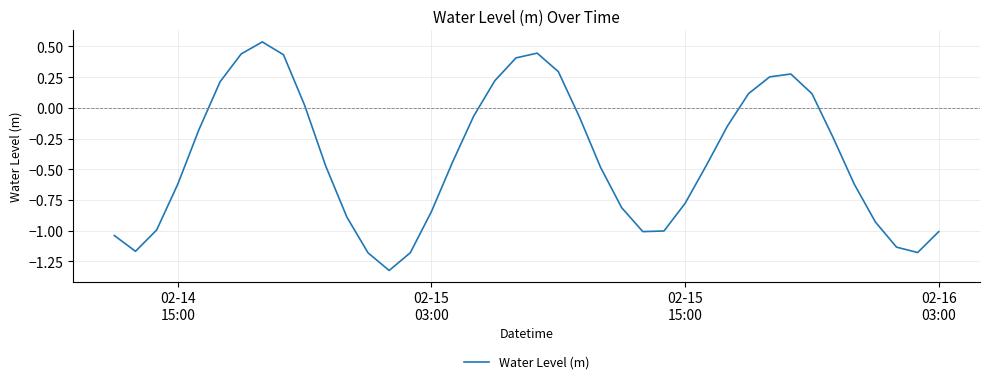

What is the difference between the maximum and minimum values?

1.9